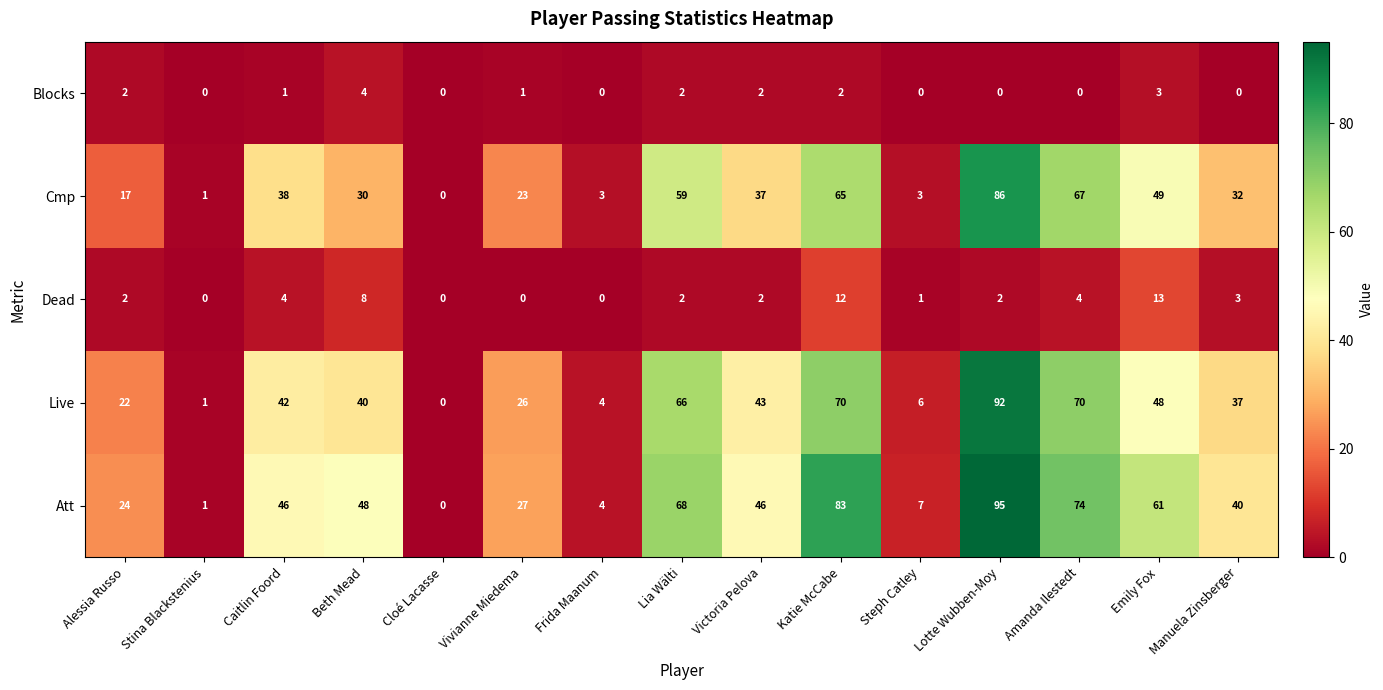

Count the number of data series in this chart.

5